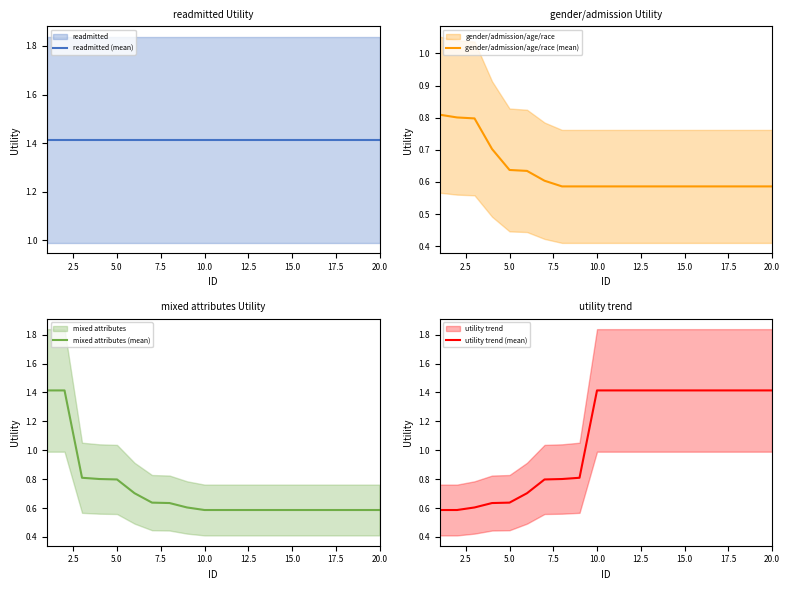

At how many categories does at least one series exceed 0?

20